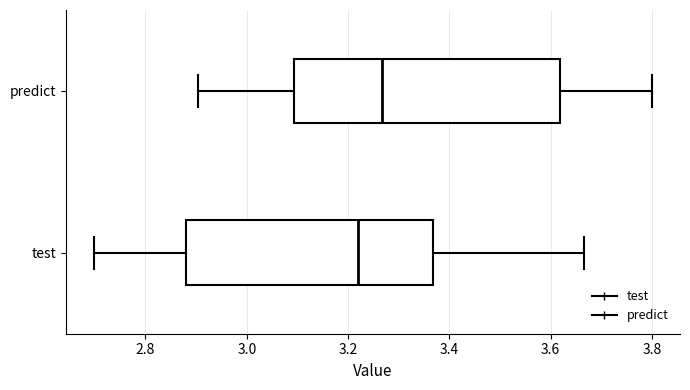

Reading bottom to top, transcribe this box plot: for each box, give where its median line is, the range the box spans, and where its two whiskers end, as read against the x-axis. The values are not printed on the chart, so give them approximately, as read against the axis.

test: median 3.22, box 2.88 to 3.36, whiskers 2.70 to 3.66
predict: median 3.26, box 3.10 to 3.62, whiskers 2.90 to 3.80